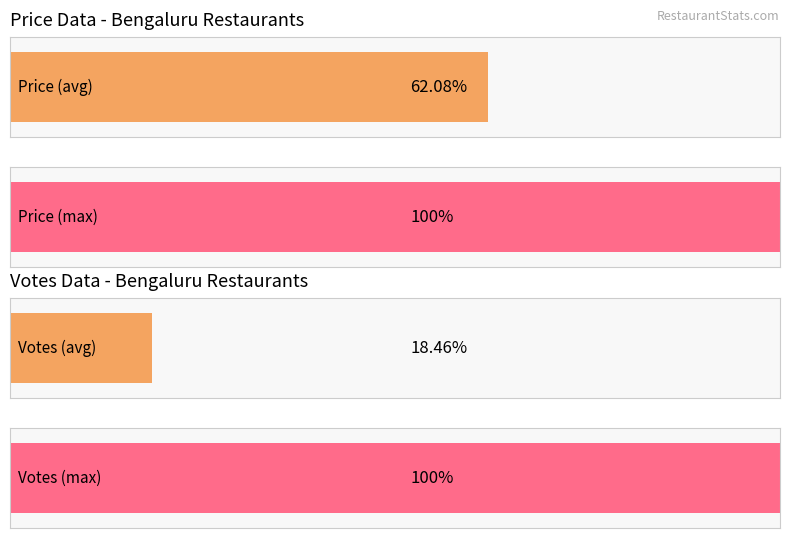

The value of VOTES at Dessert Parlor is 138. True or false?

False